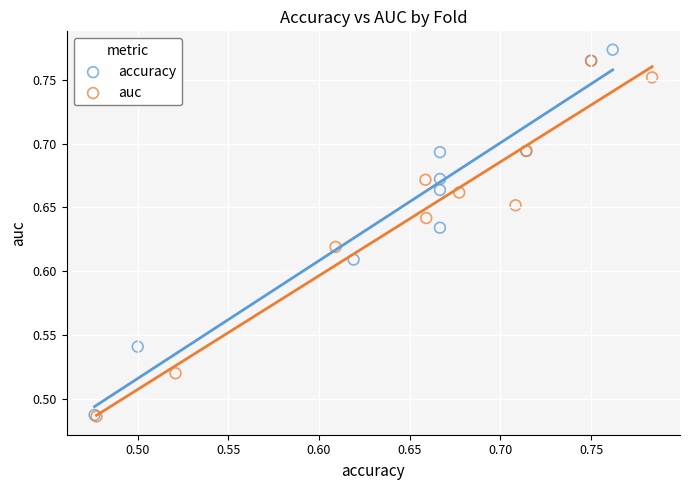

What are all the series names shown in the legend?

accuracy, auc